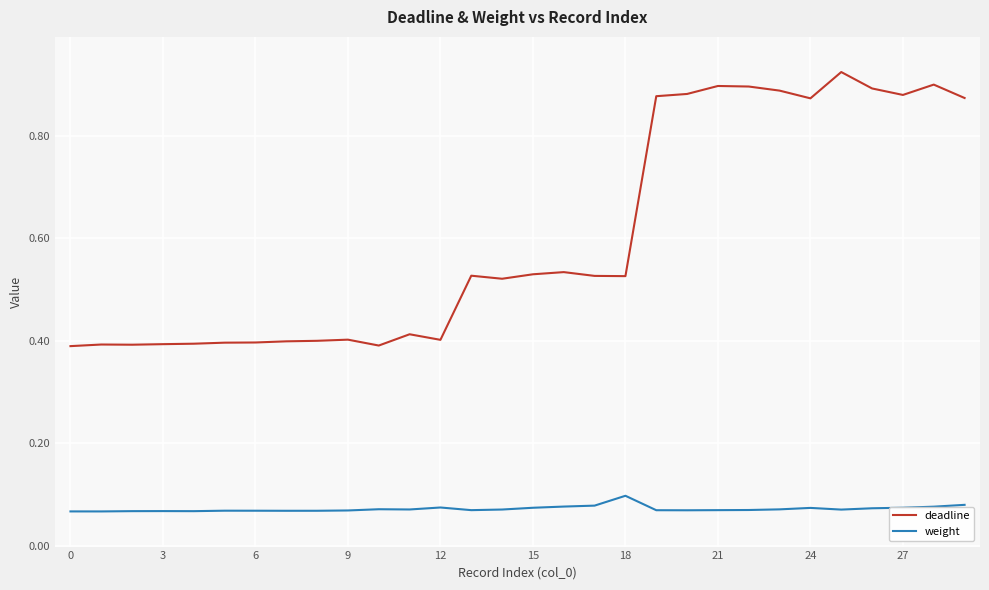

True or false: deadline and weight cross at least once.

False